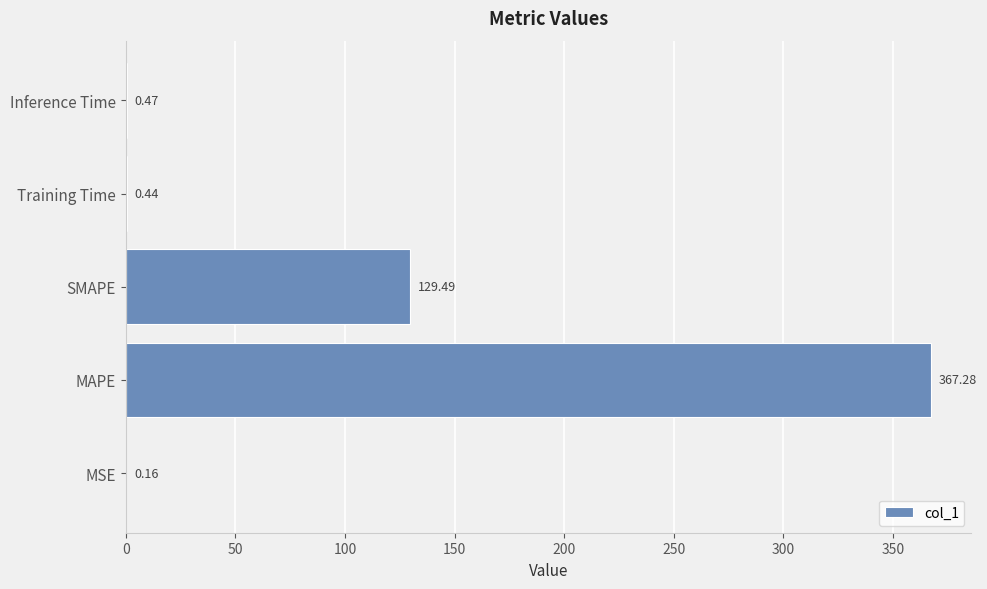

Which label corresponds to the largest value in the chart?

MAPE